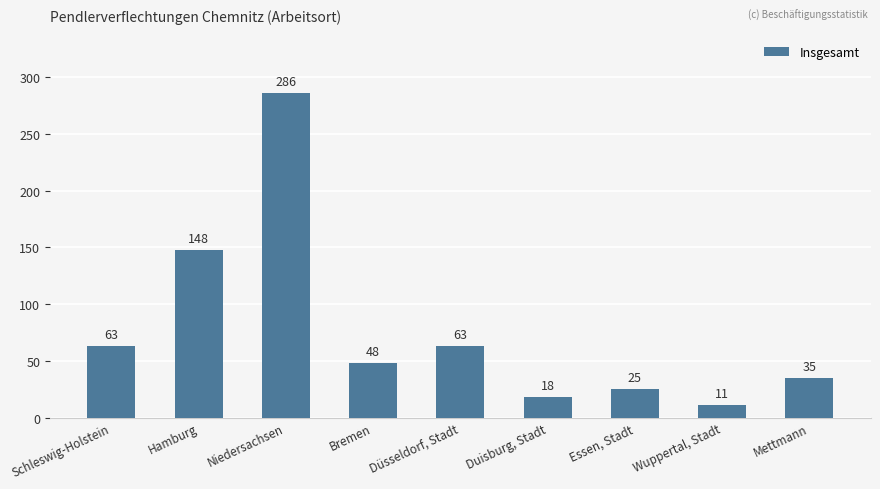

How many series are shown in this chart?

1